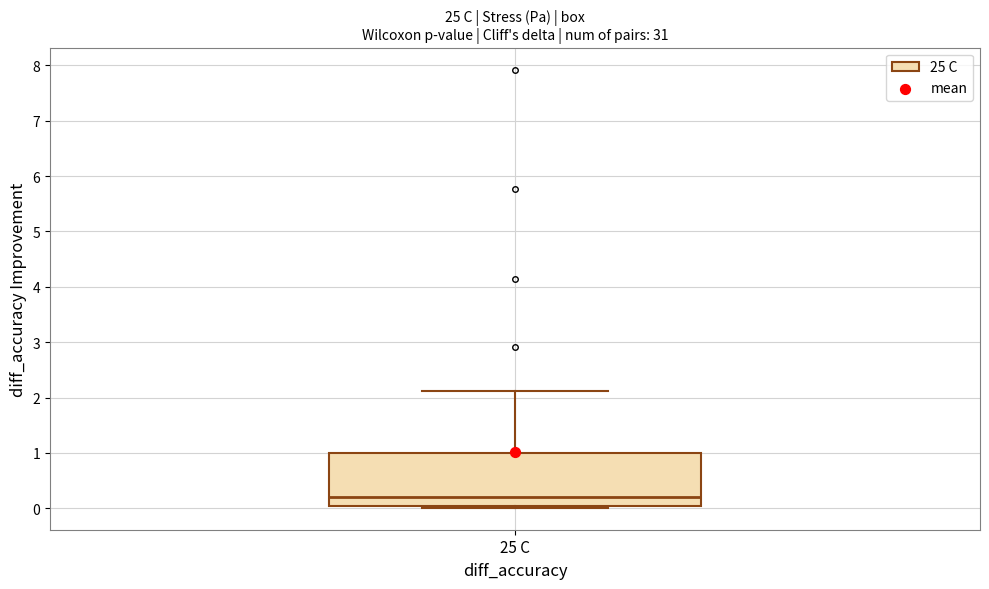

Read this box plot against the y-axis: the position of the median line, the range covered by the box, and the ends of both whiskers. The values are not printed on the chart, so give them approximately, as read against the axis.

median 0.2, box 0.0 to 1.0, whiskers 0.0 (just below the box's lower edge) to 2.1